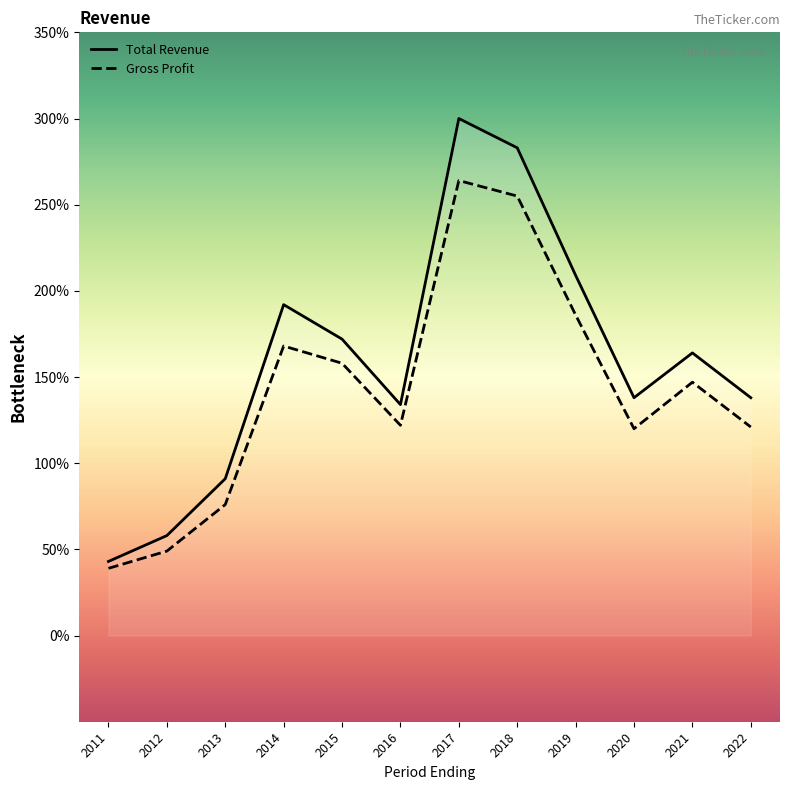

Which has a higher value, 2014 or 2015?

2014